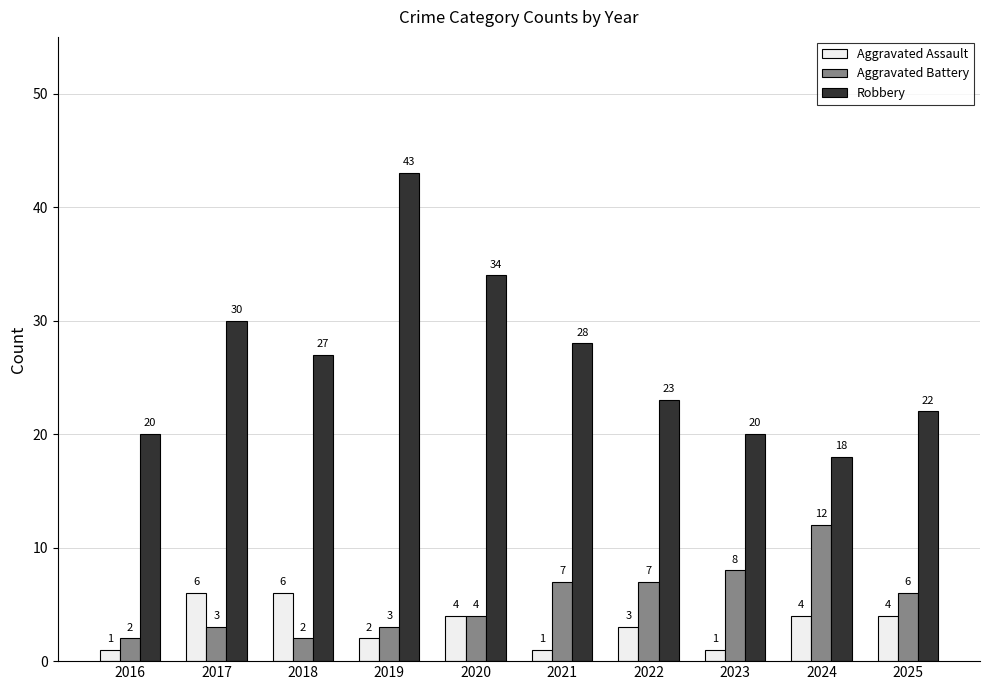

The Aggravated Battery series shows 7 at 2020. True or false?

False